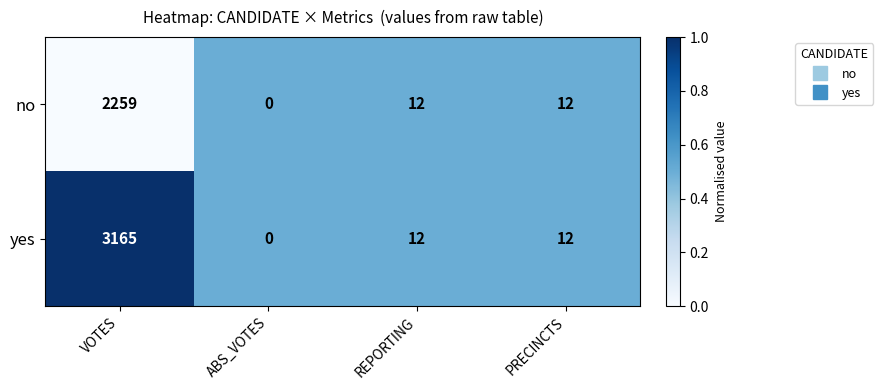

Which series has the widest spread of values?

yes